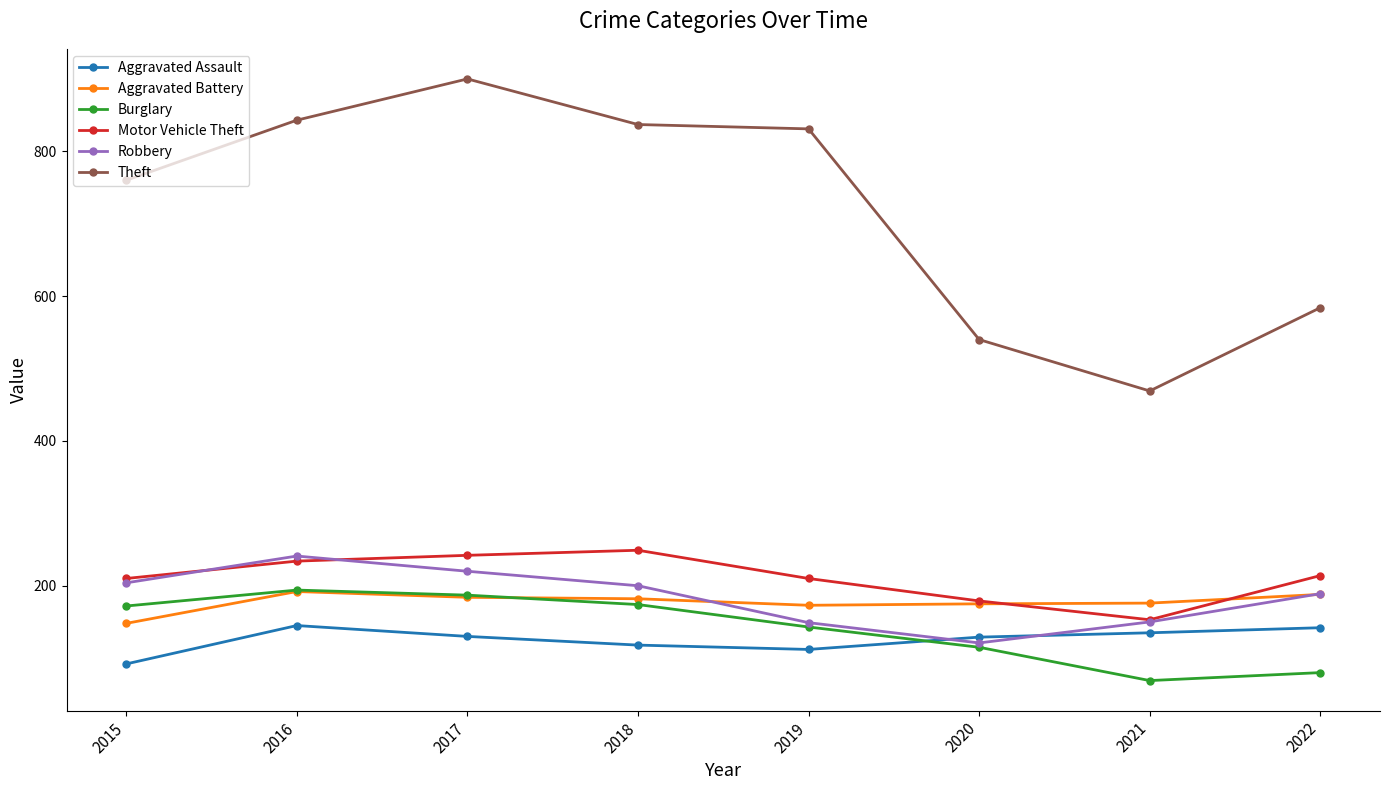

What is the highest value of the Aggravated Battery series?

192